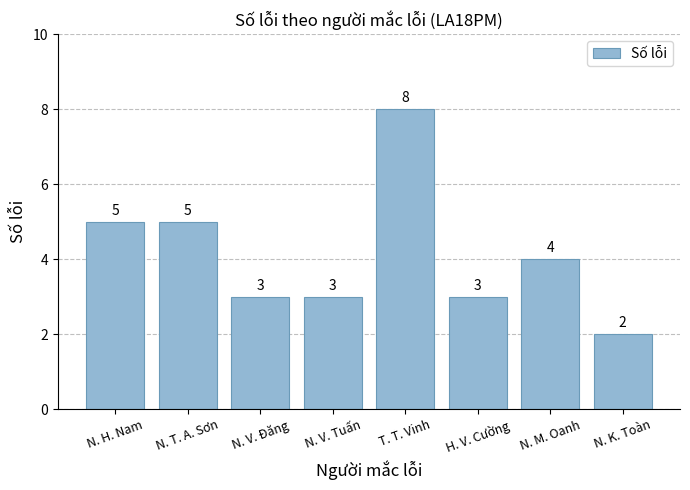

Is it true that the value at N. M. Oanh is 4?

True